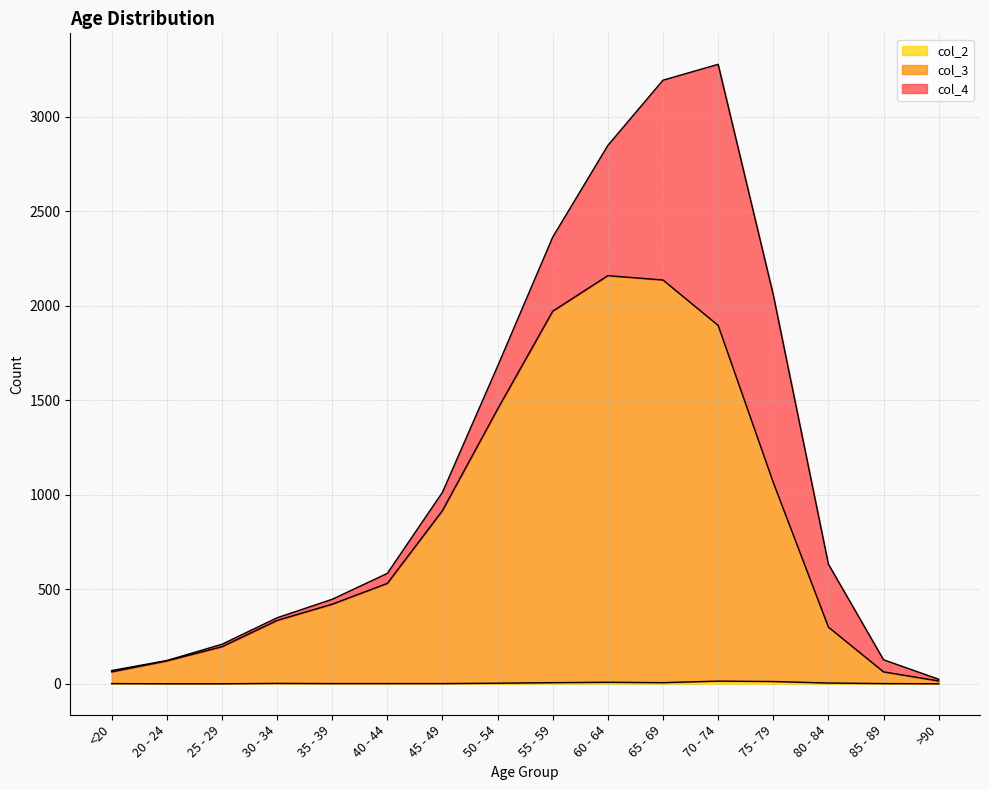

Where does the col_2 series first go above 2?

50 - 54